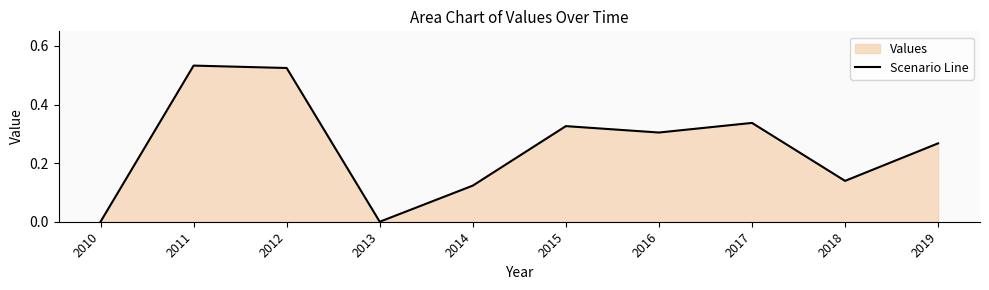

List the labels in order of value, largest first.

2011, 2012, 2017, 2015, 2016, 2019, 2018, 2014, 2010, 2013